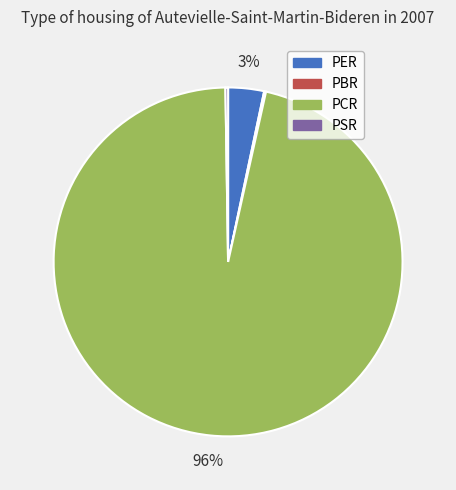

To the nearest percent, what is the combined percentage of PER and PCR?

100%